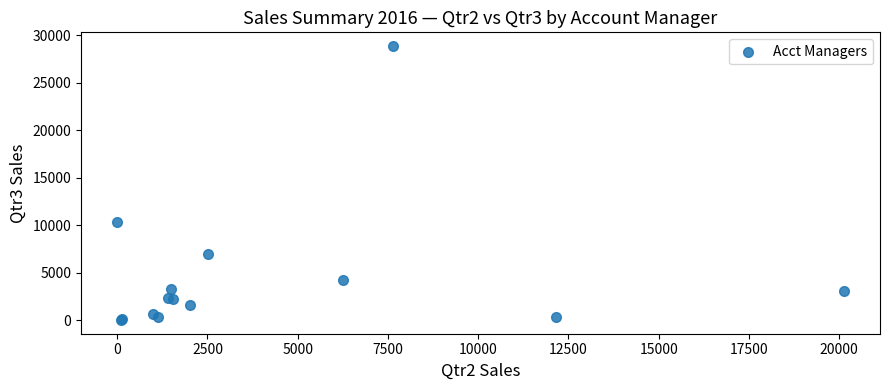

What Y value in the scatter plot is closest to 14433?

10373.6